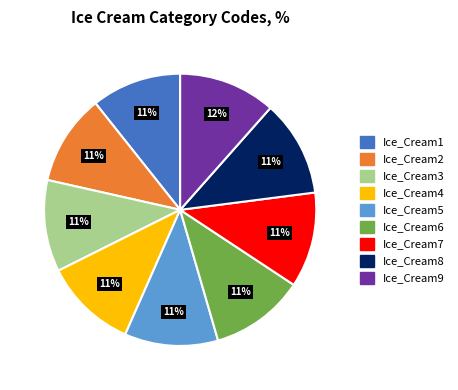

Does Ice_Cream4 account for over 50% of the chart?

No